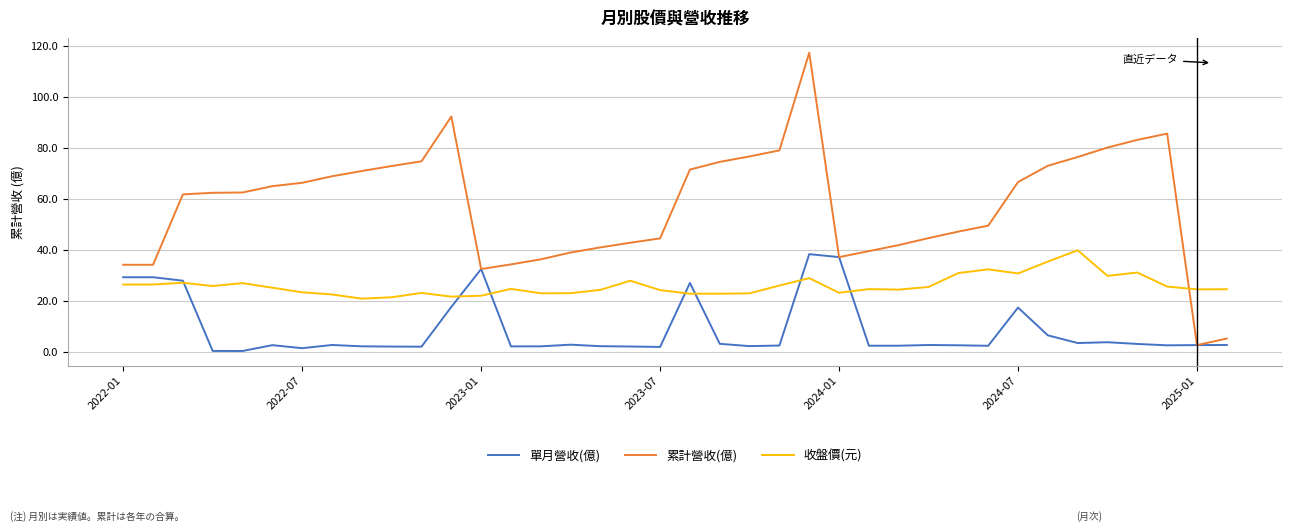

True or false: 收盤價(元) and 累計營收(億) intersect in this chart.

True